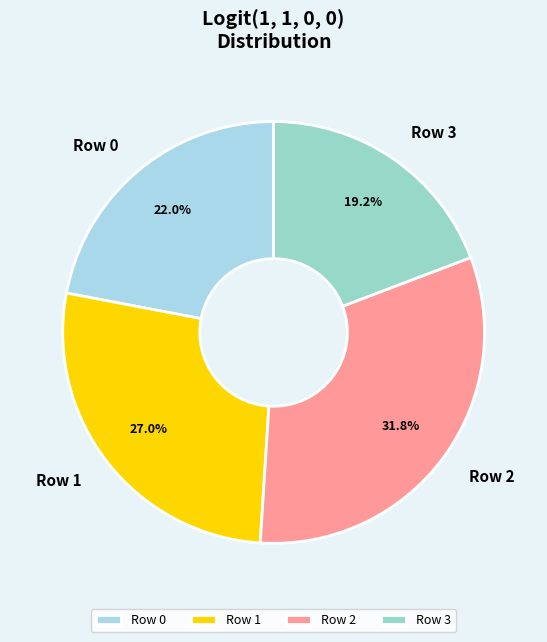

What portion of the pie excludes Row 2?

68.2%